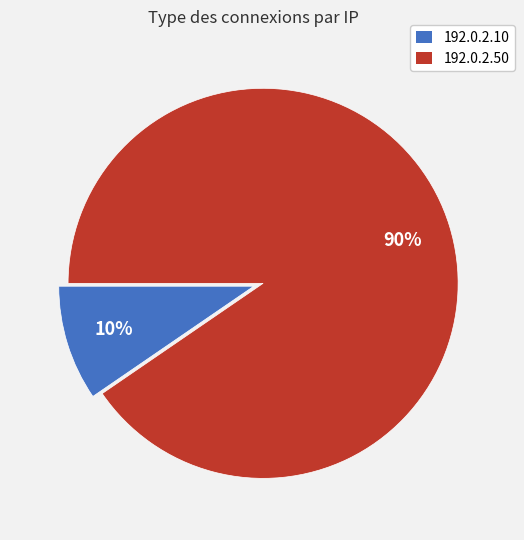

How many slices are in this pie chart?

2